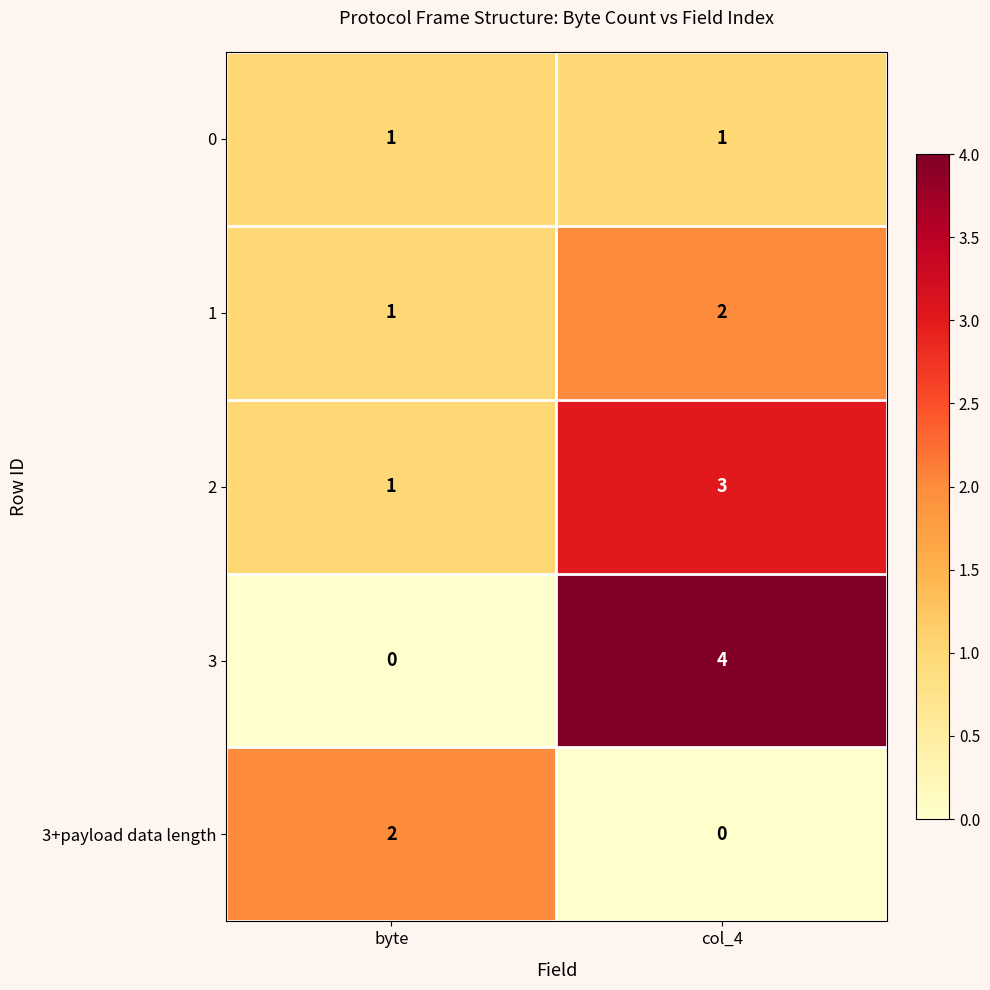

What is the sum of the 3 values at byte and col_4?

4